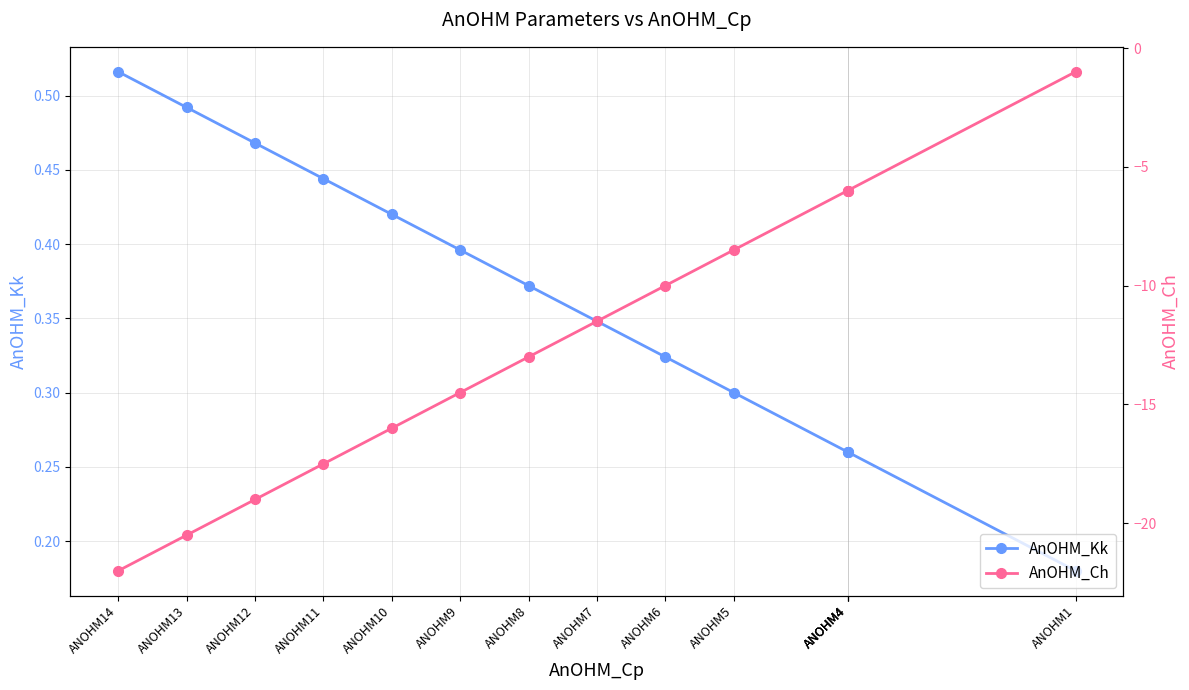

The AnOHM_Ch series shows -4.6 at ANOHM5. True or false?

False